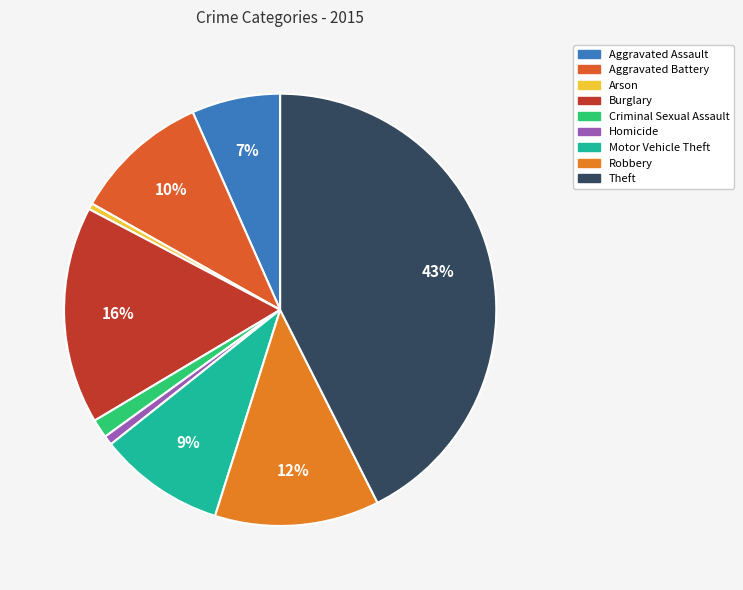

The Motor Vehicle Theft slice represents 16% of the pie. True or false?

False